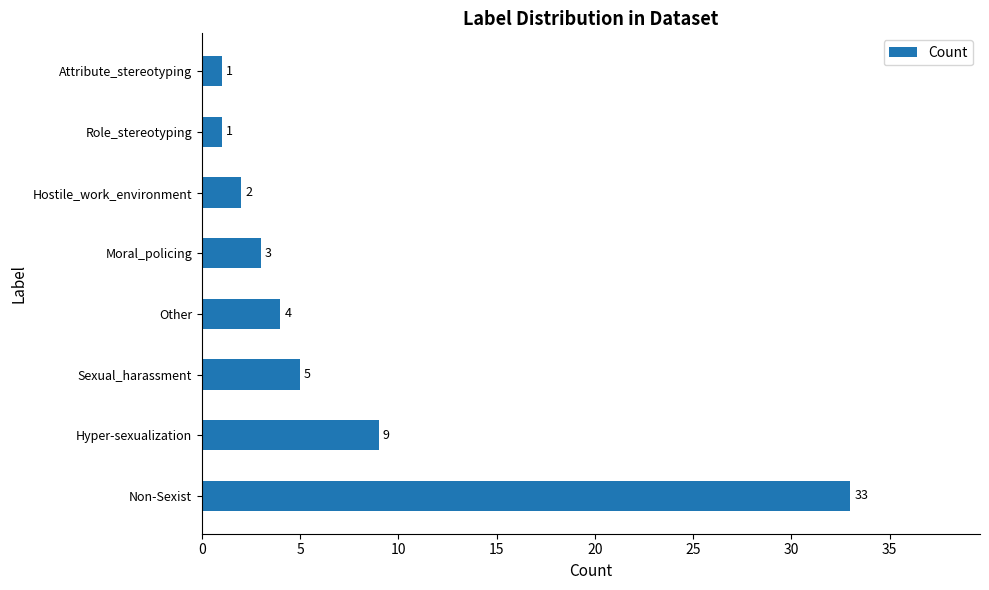

At which category does the chart reach its peak across all series?

Non-Sexist